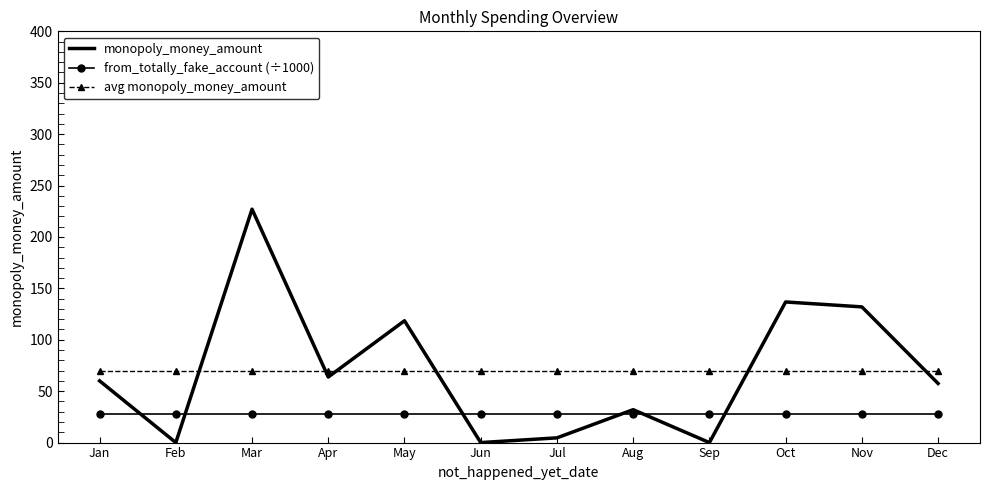

At how many categories does at least one series exceed 24?

12